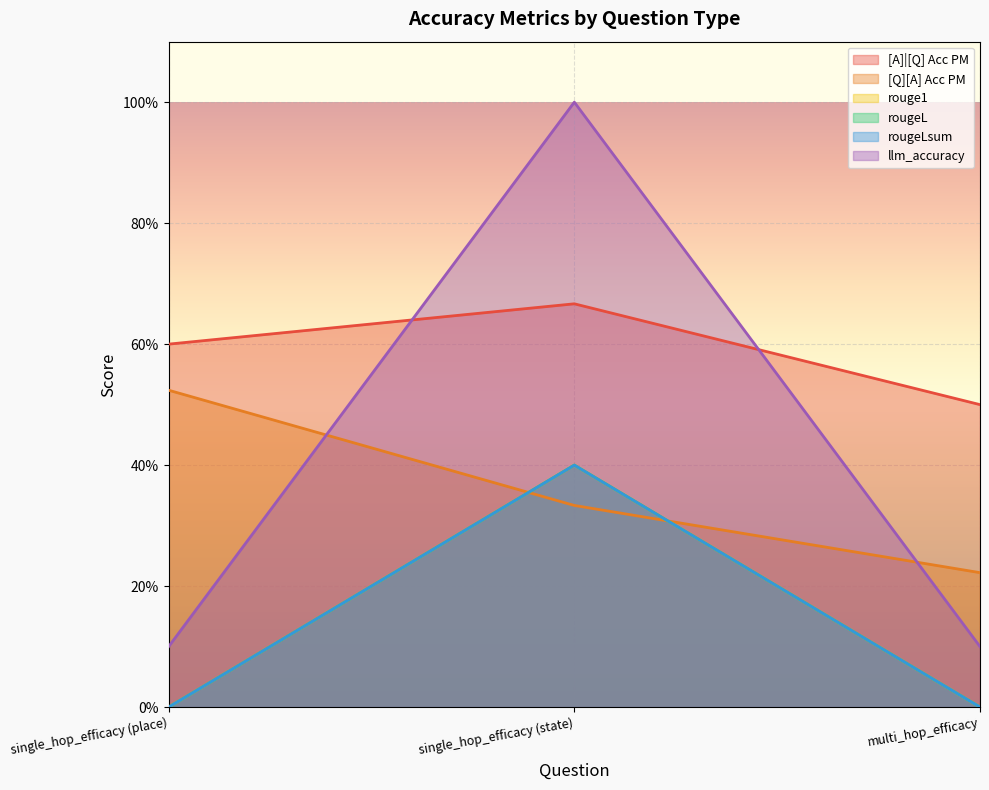

What position from the right is multi_hop_efficacy?

1